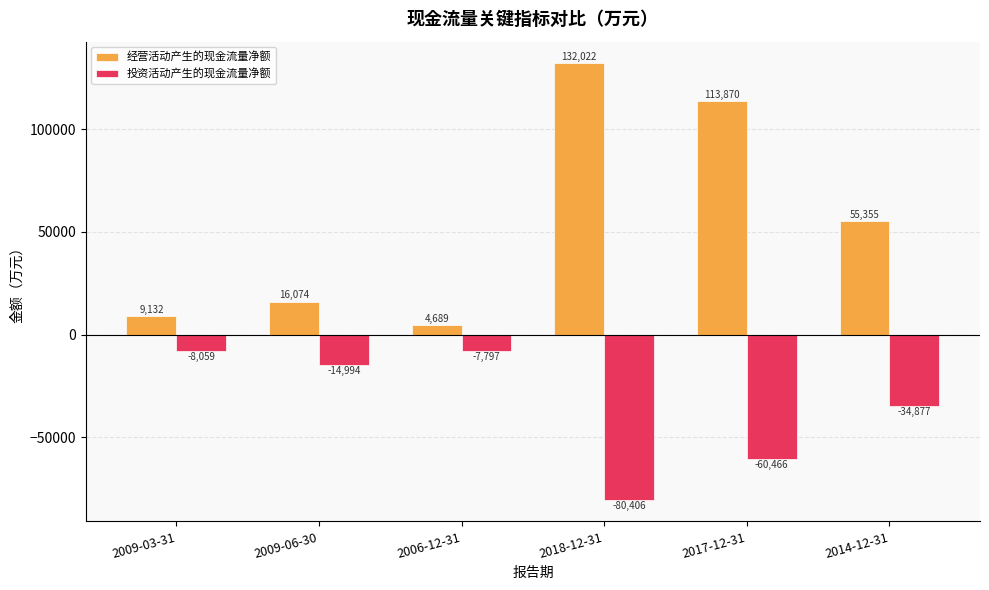

What is the highest value of the 经营活动产生的现金流量净额 series?

132022